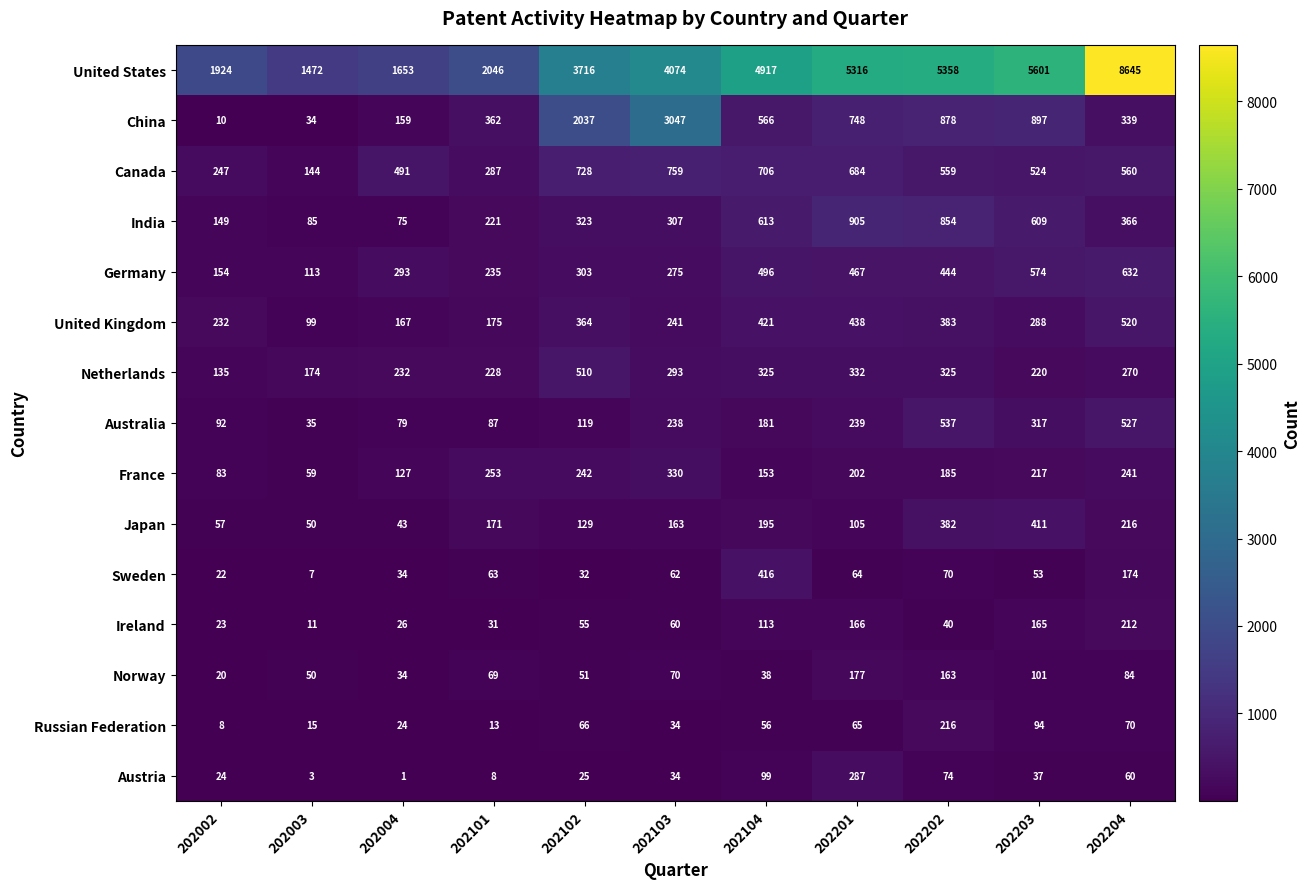

What is the difference between the maximum and minimum values in the China series?

3037